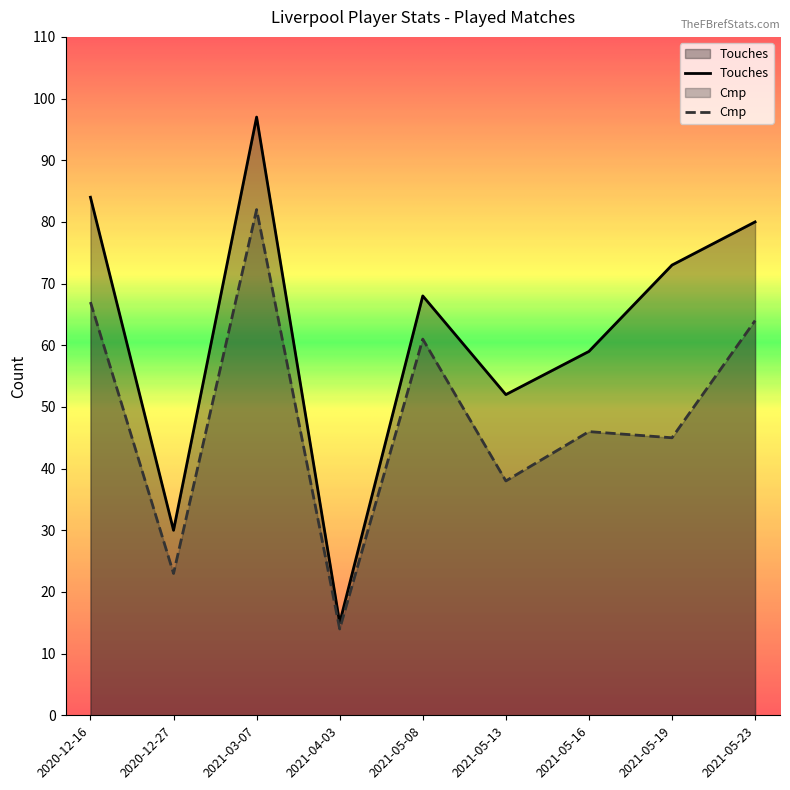

What is the label of the 8th point from the left?

2021-05-19